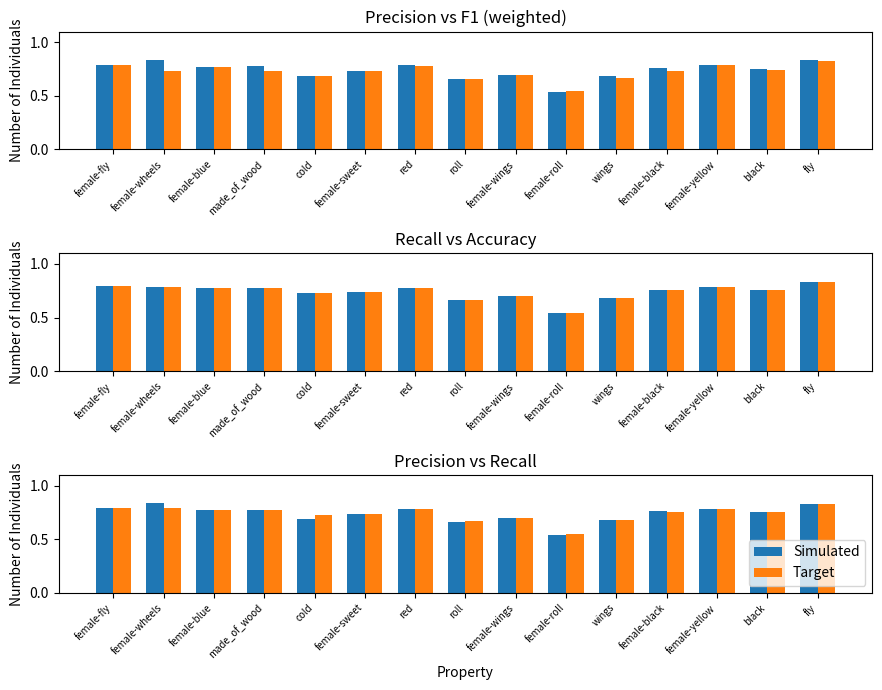

What is the average value of the f1_weighted series?

0.7